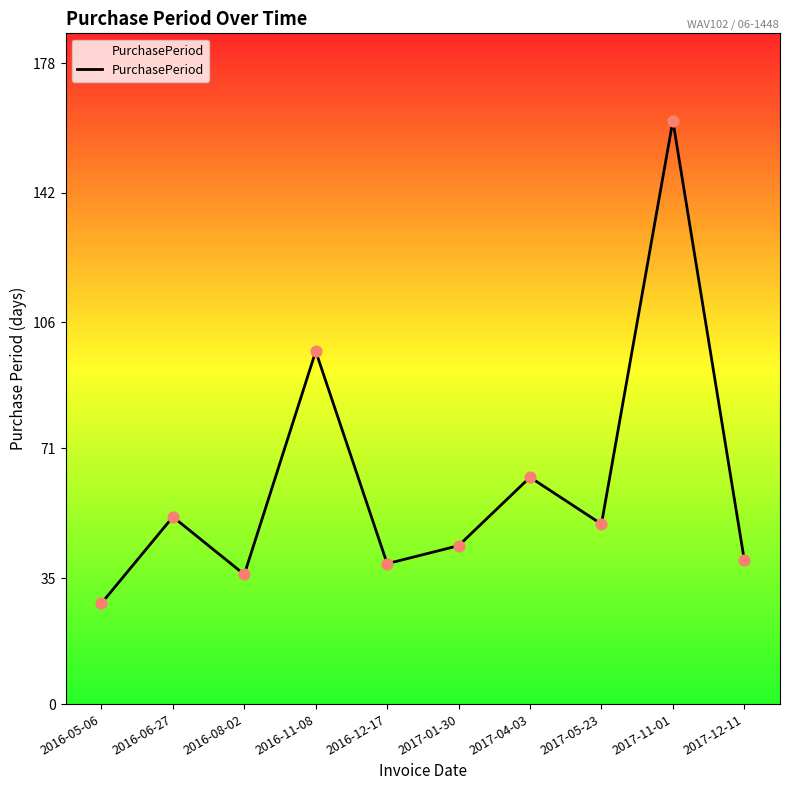

What is the change in value from 2017-04-03 to 2017-12-11?

-23